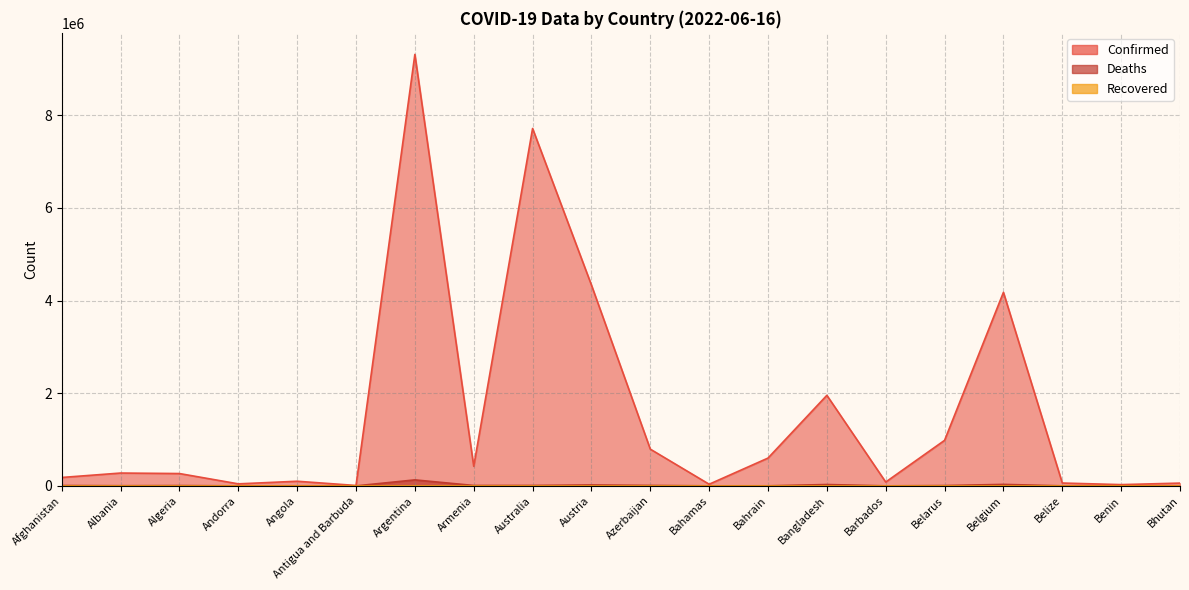

What position from the right is Antigua and Barbuda?

15